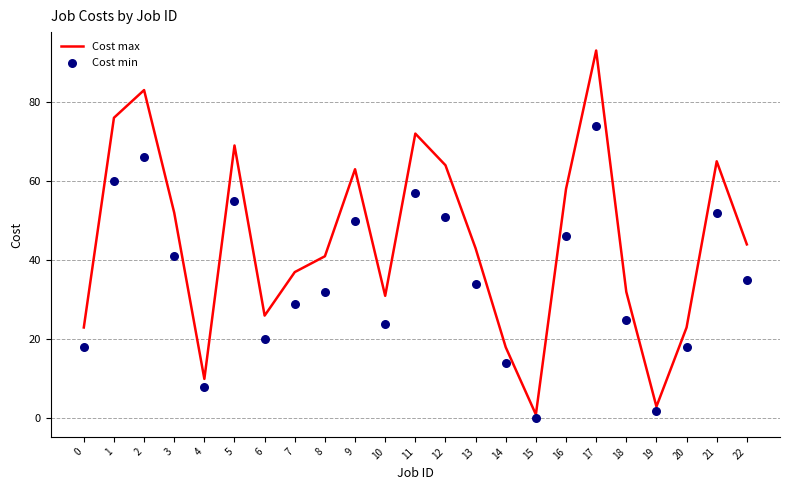

At how many categories does at least one series exceed 12?

20